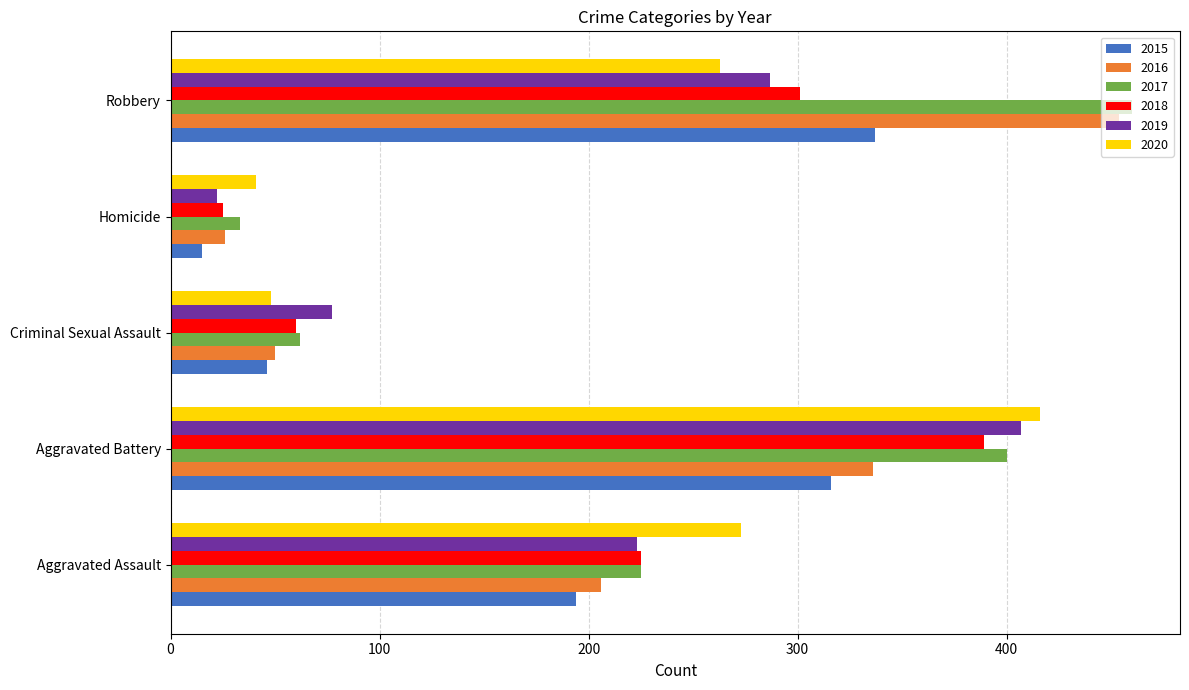

Rank the series by their maximum value, from lowest to highest.

2015, 2018, 2019, 2020, 2016, 2017